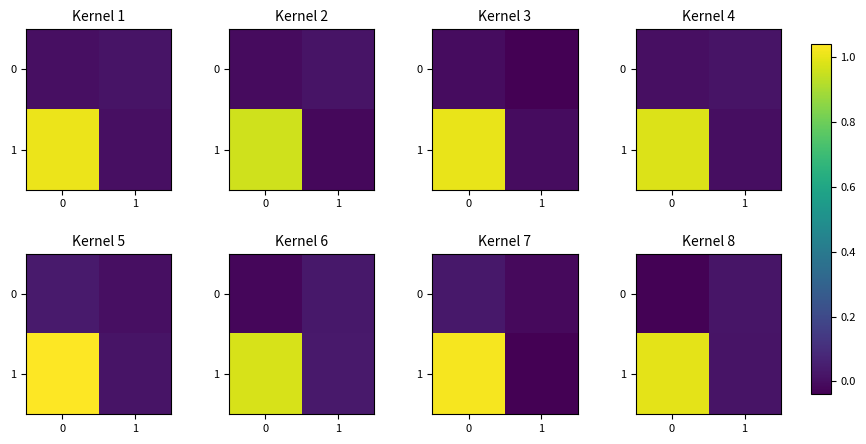

The value of row_1 at 1 is 0.0. True or false?

True